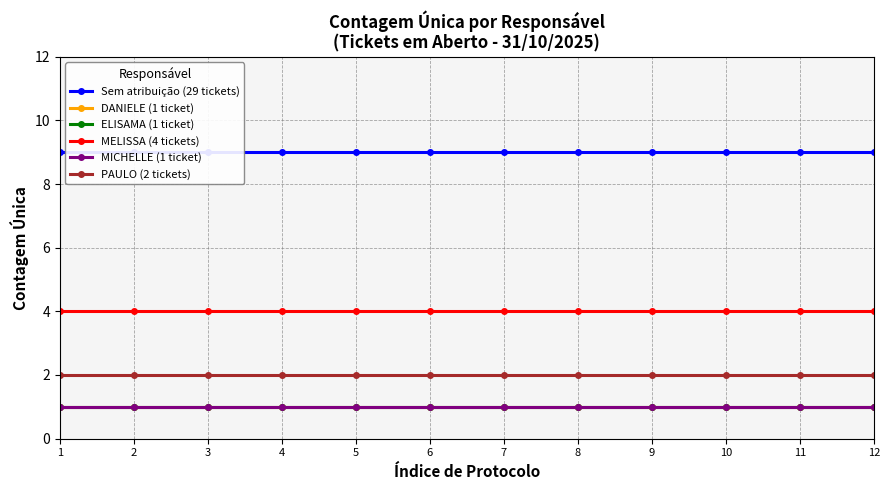

Is this an area chart (filled region under the line)?

No